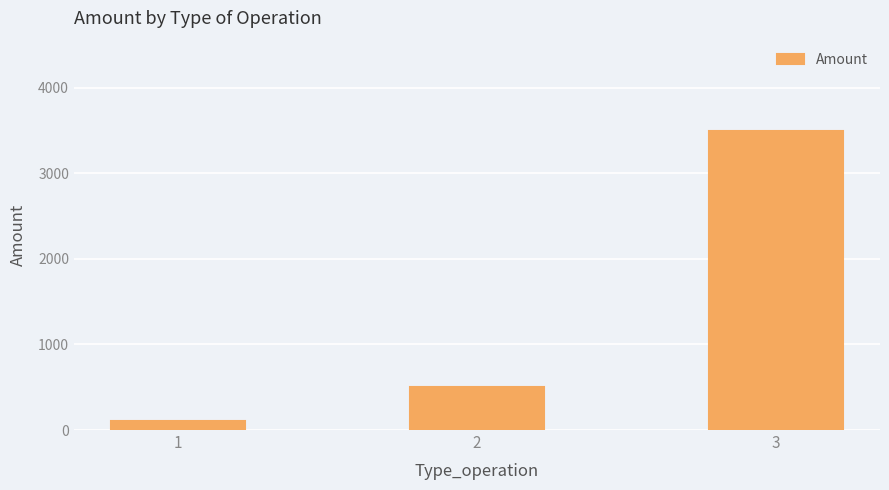

Is it true that the value at 1 is 100?

True